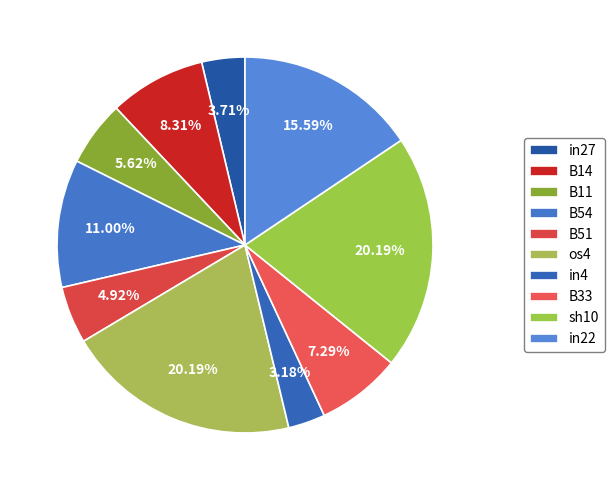

To the nearest percent, what percentage of the pie is B14?

8%